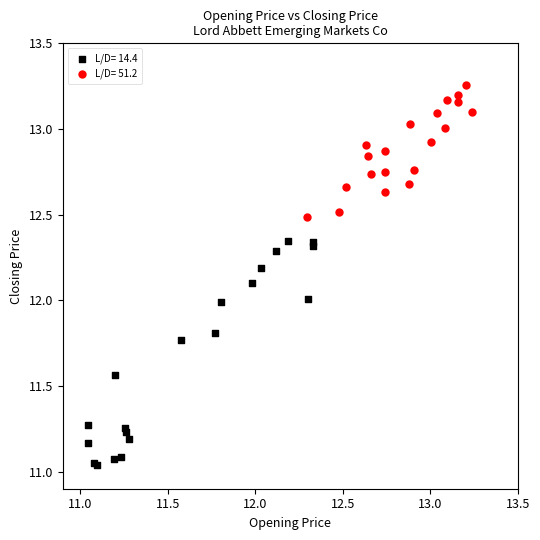

Which series has the widest spread of Y values?

L/D= 14.4